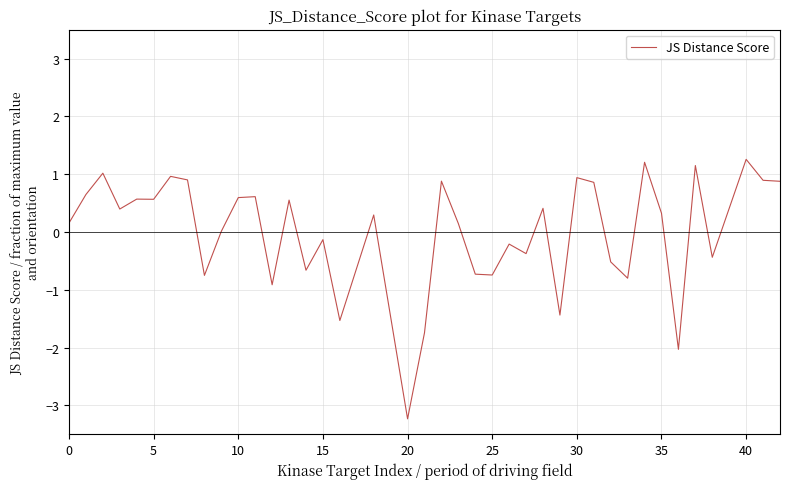

What is the difference between the maximum and minimum values?

4.5